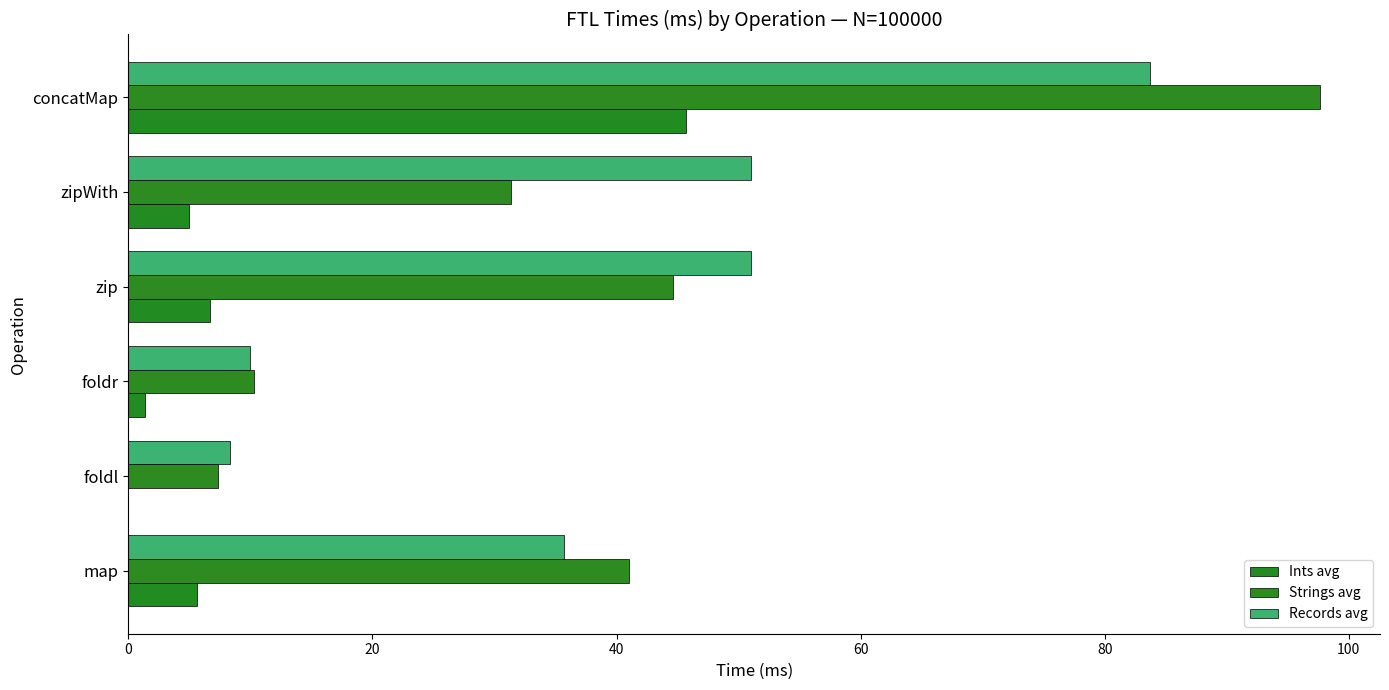

How many distinct data groups are displayed?

3